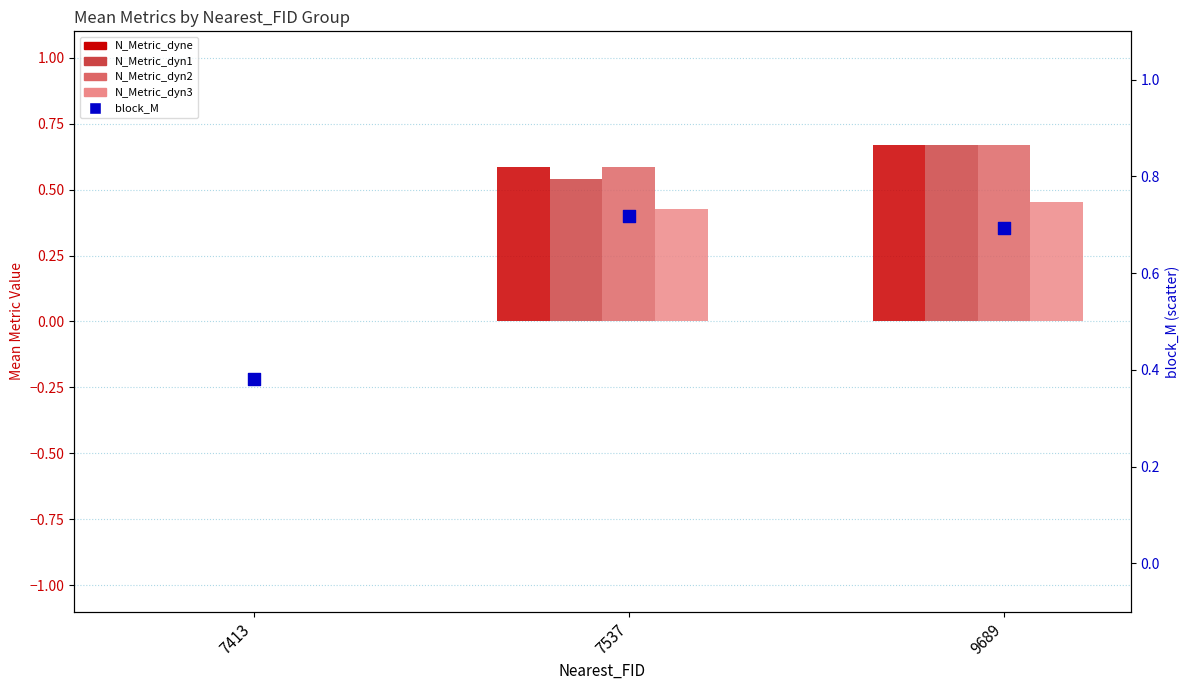

Which series has the largest total across all categories?

block_M